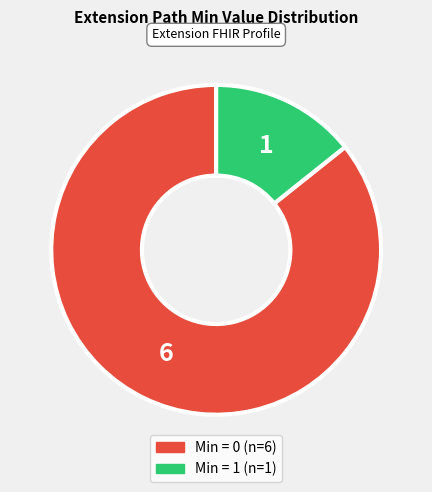

Does any single category account for the majority?

Yes